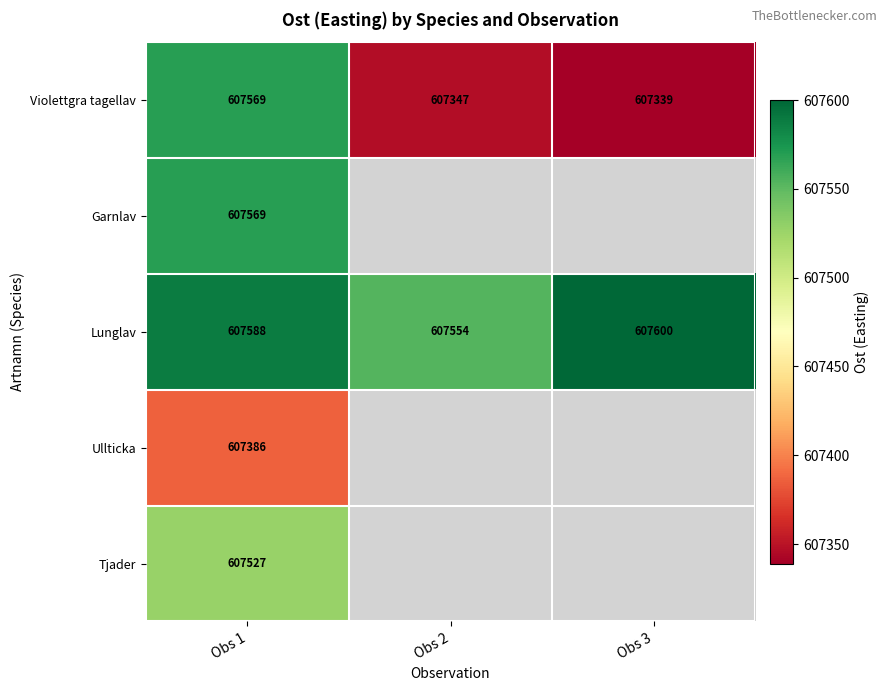

What is the difference between the maximum and minimum values in the Lunglav series?

46